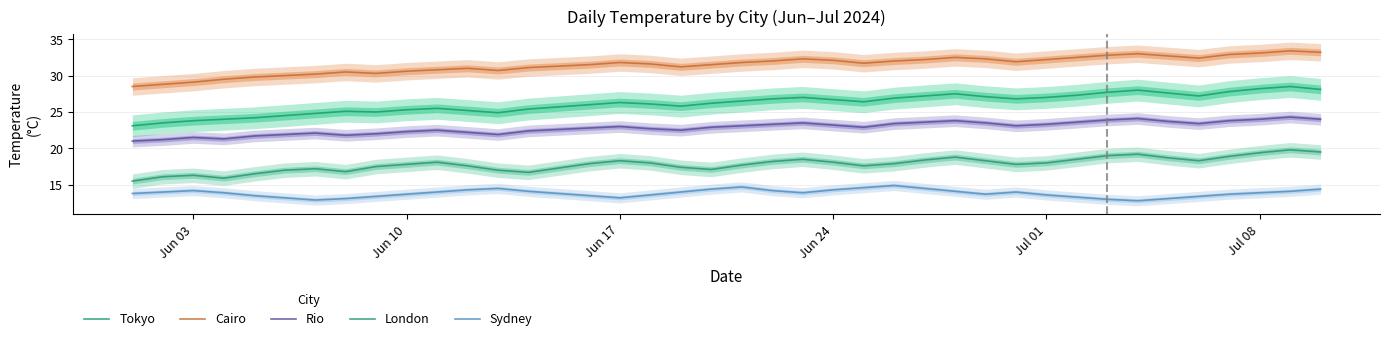

What are all the series names shown in the legend?

Tokyo, Cairo, Rio, London, Sydney